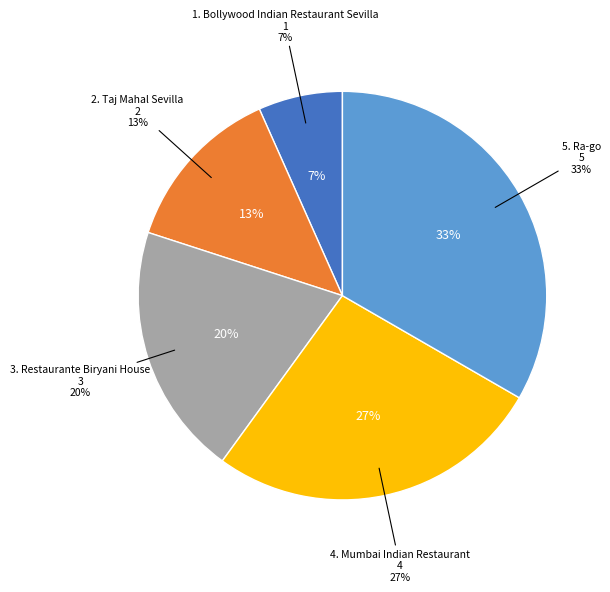

To the nearest percent, what portion does 3. Restaurante Biryani House represent?

20%